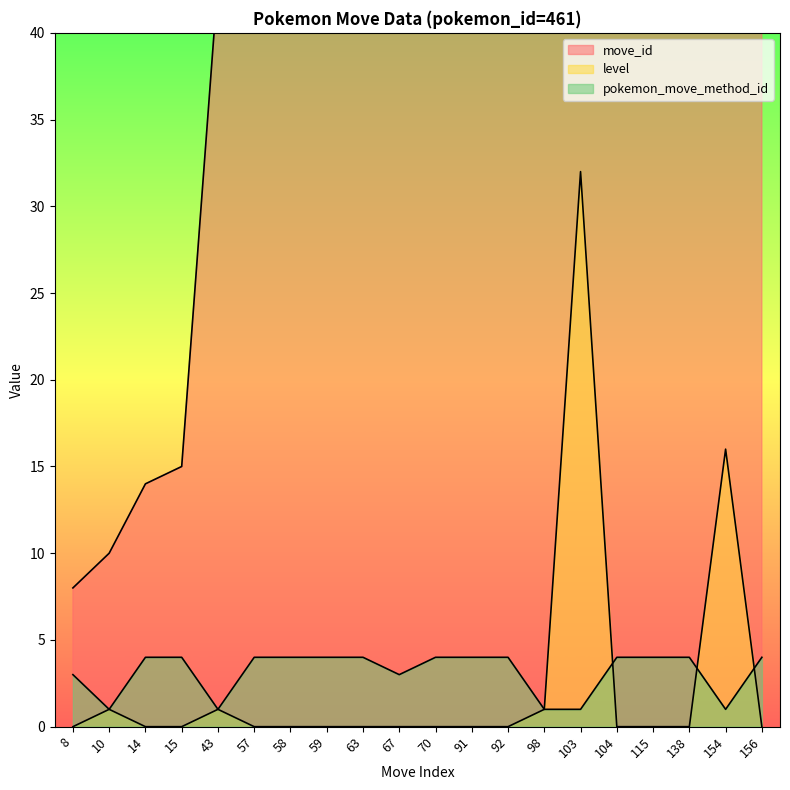

Where is move_id nearest to the value 82?

91